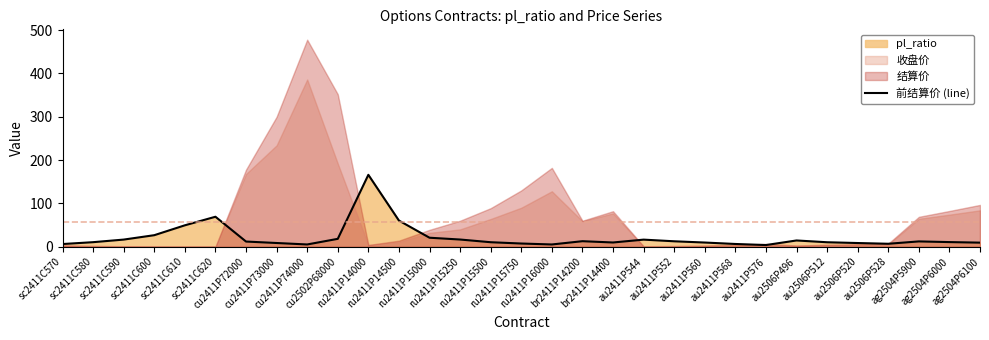

Rank the categories by value from lowest to highest.

au2411P576, ru2411P16000, cu2411P74000, sc2411C570, au2411P568, au2506P528, ru2411P15750, au2506P520, cu2411P73000, ag2504P6100, au2411P560, br2411P14400, au2506P512, ru2411P15500, sc2411C580, ag2504P6000, cu2411P72000, ag2504P5900, au2411P552, br2411P14200, au2506P496, au2411P544, sc2411C590, ru2411P15250, cu2502P68000, ru2411P15000, sc2411C600, sc2411C610, ru2411P14500, sc2411C620, ru2411P14000